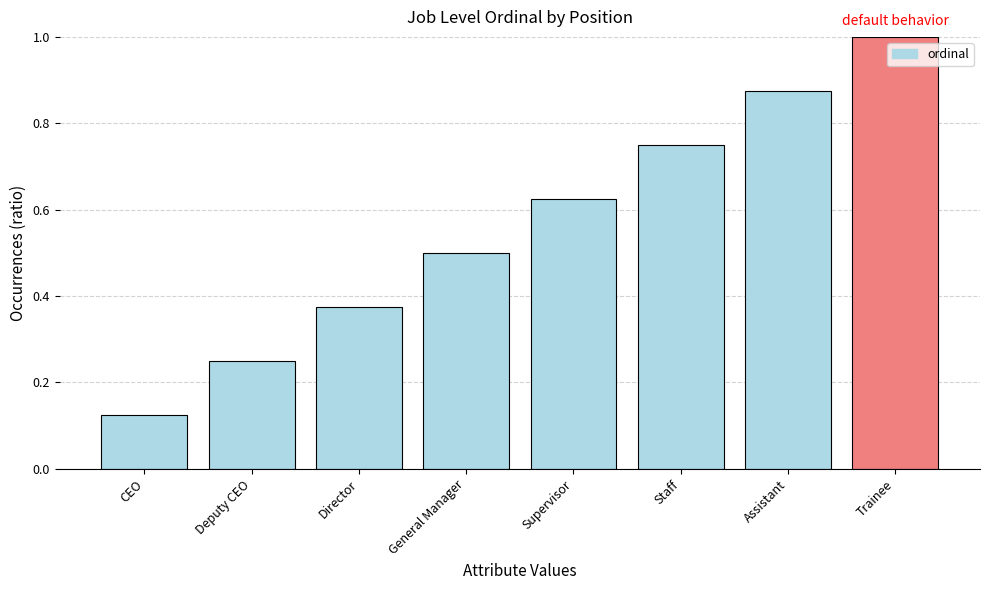

The value at Supervisor is 1.0. True or false?

False